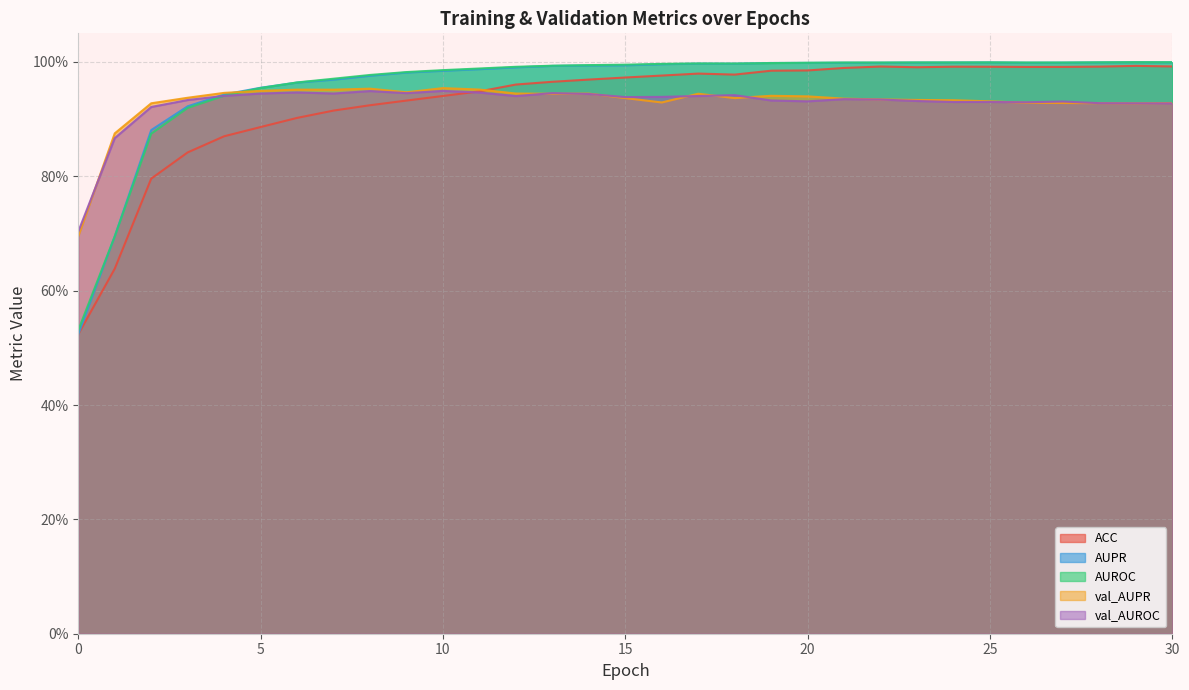

Rank the series by their maximum value, from highest to lowest.

AUROC, AUPR, ACC, val_AUPR, val_AUROC